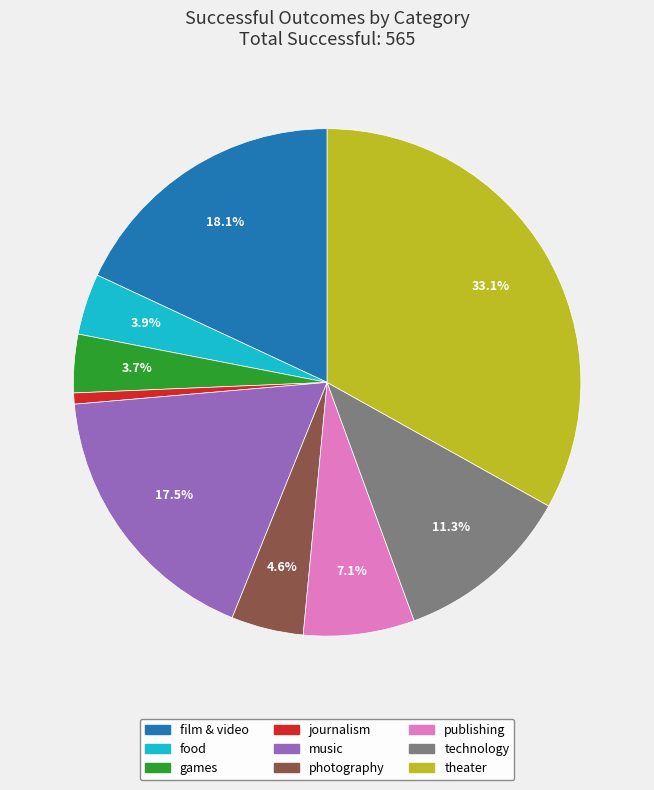

Does food account for over 50% of the chart?

No